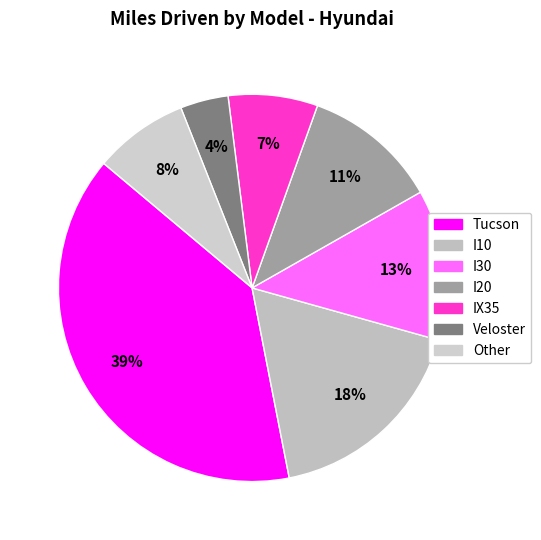

Which category has the biggest portion of the pie?

Tucson